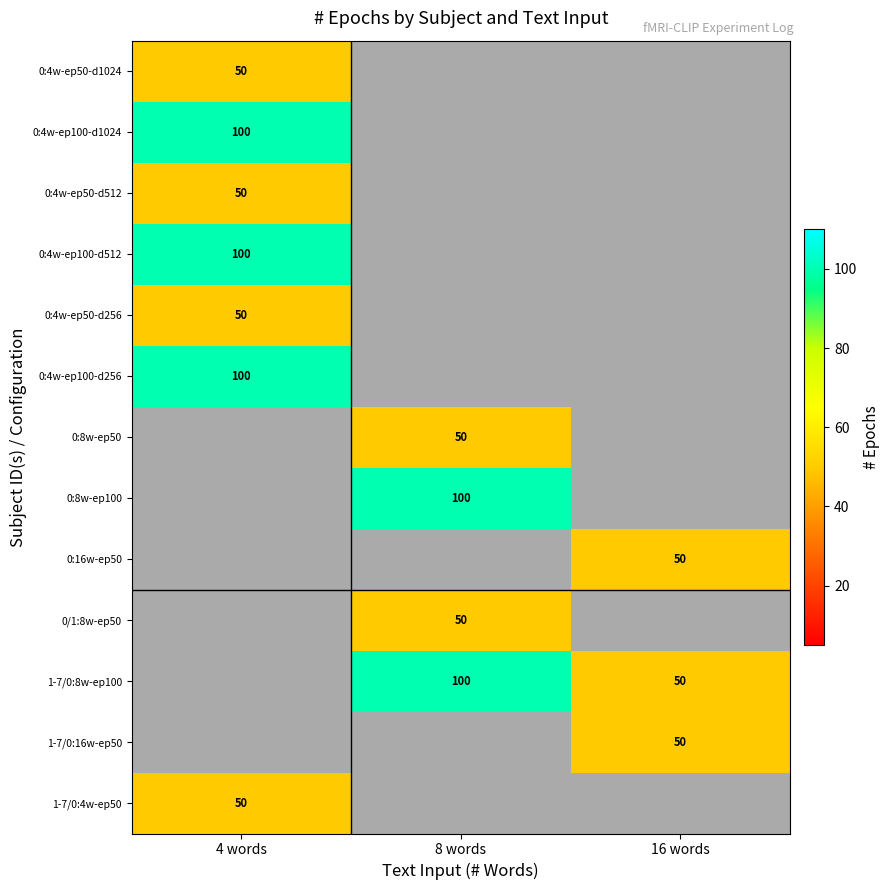

Which has a higher value, 16 words or 8 words?

8 words